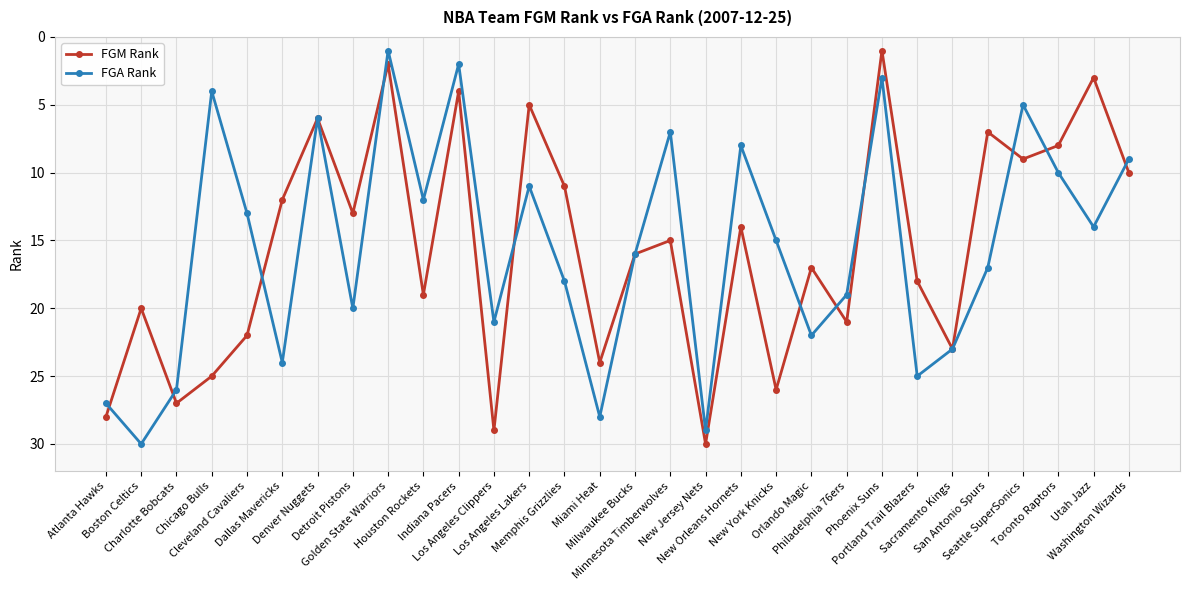

Is the value of FGM Rank at Toronto Raptors greater than the value of FGA Rank at Utah Jazz?

No